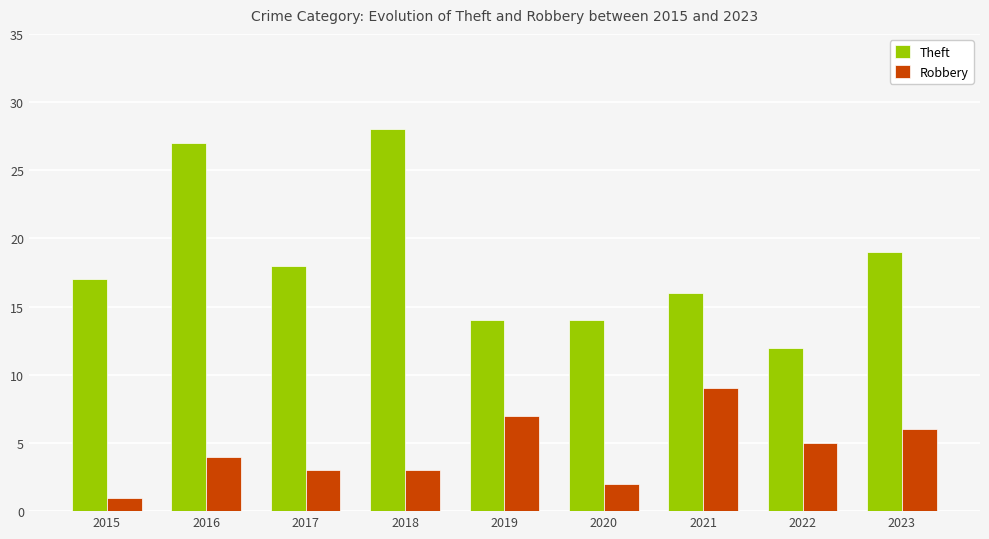

Which category has the lowest value in the Robbery series?

2015